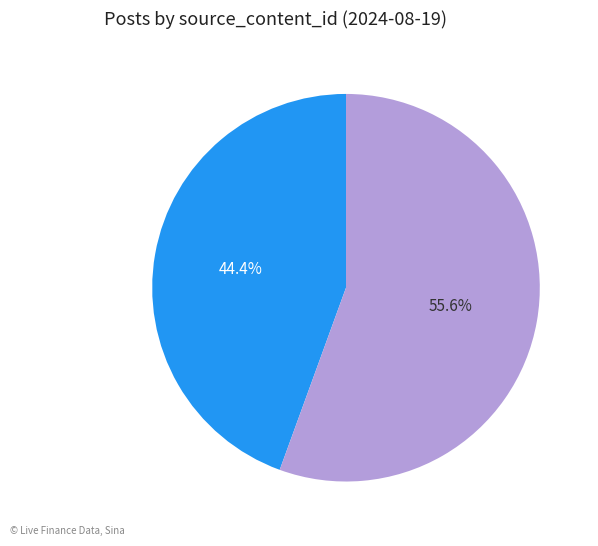

Is there a majority slice in this chart?

Yes